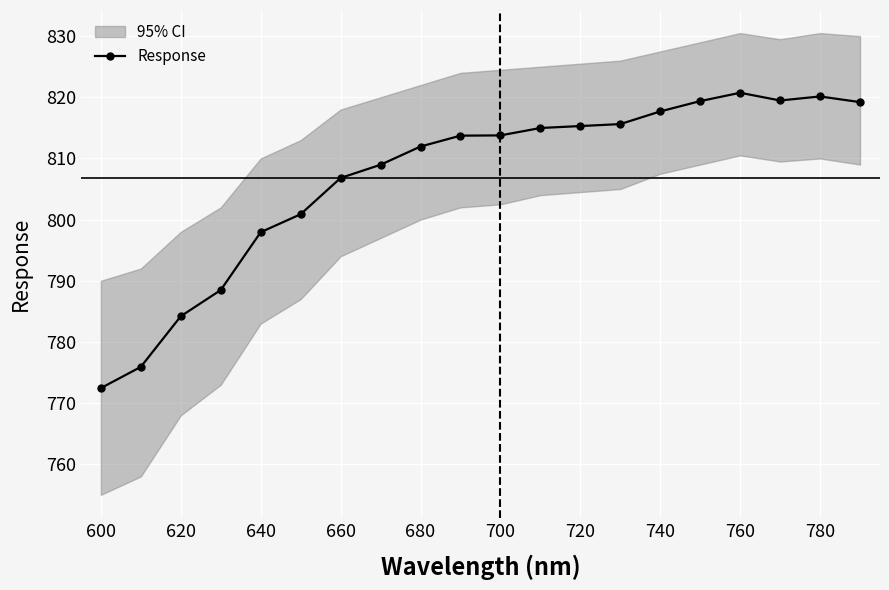

True or false: Response has a value of 820.7 at 760.

True